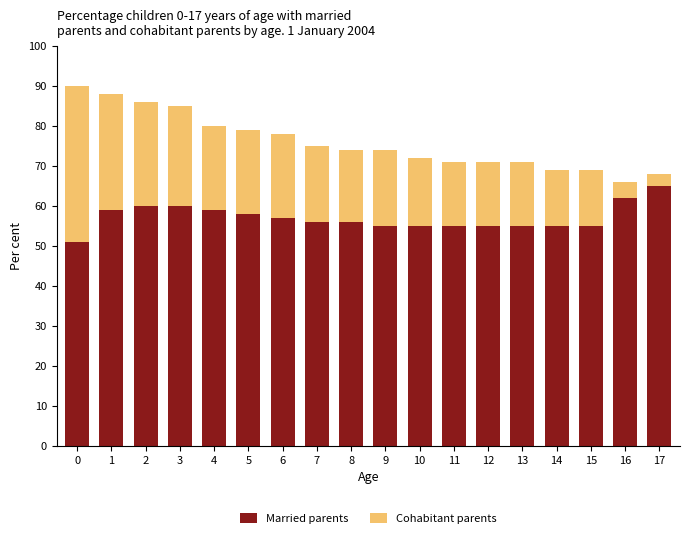

What is the total value across all series at 10?

72